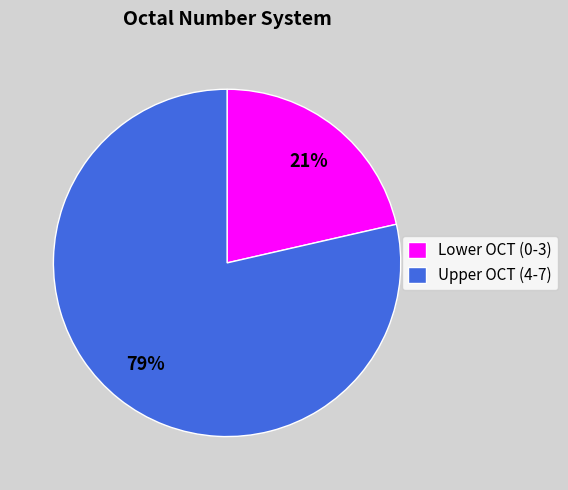

Between Upper OCT (4-7) and Lower OCT (0-3), which is larger?

Upper OCT (4-7)